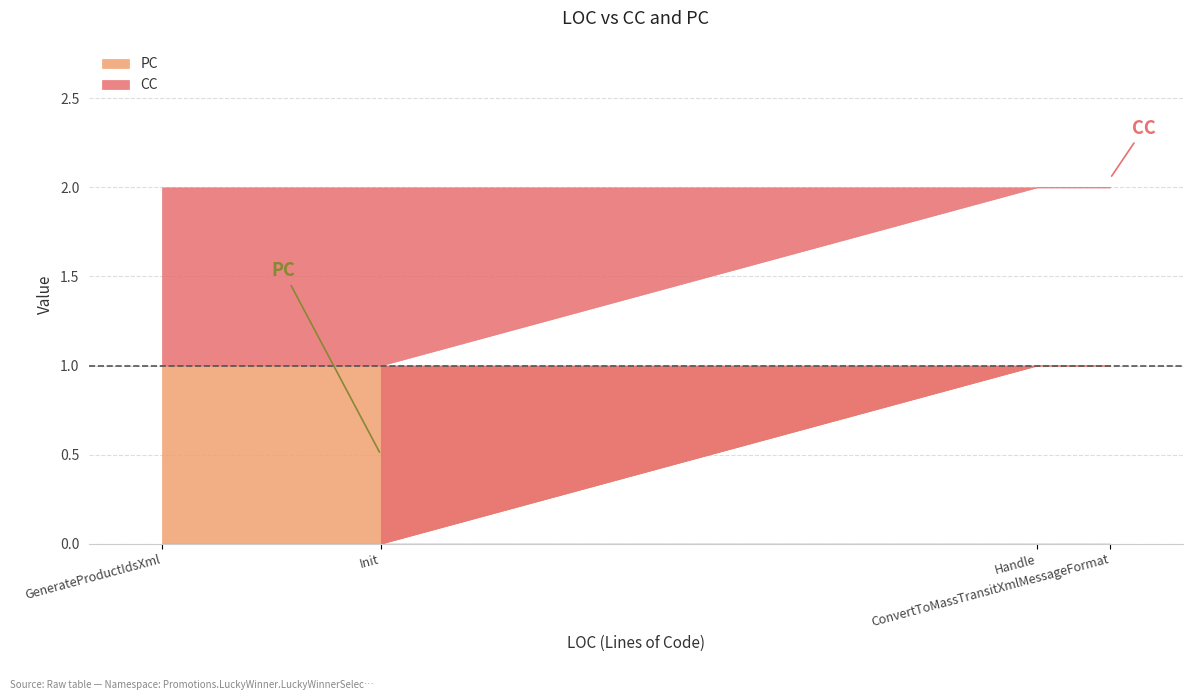

At how many categories does at least one series exceed 0?

4